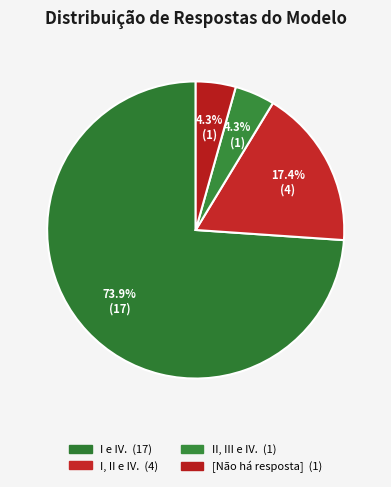

Rank the categories by value from highest to lowest.

I e IV., I, II e IV., II, III e IV., [Não há resposta]